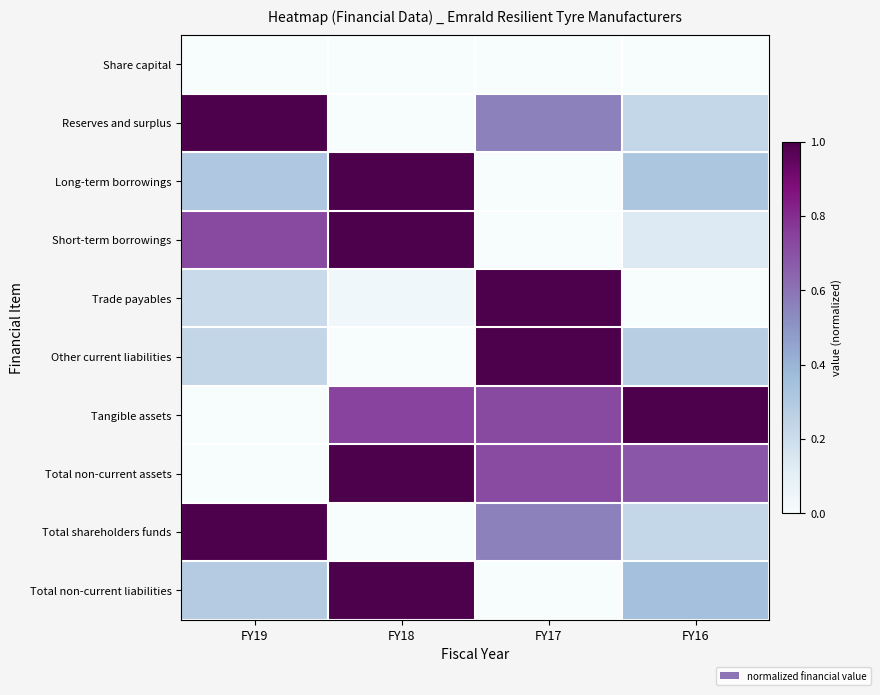

Reading left to right, extract all data points from this chart.

Share capital: FY19=0.0	FY18=0.0	FY17=0.0	FY16=0.0
Reserves and surplus: FY19=1.0	FY18=0.0	FY17=0.6	FY16=0.2
Long-term borrowings: FY19=0.3	FY18=1.0	FY17=0.0	FY16=0.3
Short-term borrowings: FY19=0.7	FY18=1.0	FY17=0.0	FY16=0.1
Trade payables: FY19=0.2	FY18=0.0	FY17=1.0	FY16=0.0
Other current liabilities: FY19=0.2	FY18=0.0	FY17=1.0	FY16=0.3
Tangible assets: FY19=0.0	FY18=0.7	FY17=0.7	FY16=1.0
Total non-current assets: FY19=0.0	FY18=1.0	FY17=0.7	FY16=0.7
Total shareholders funds: FY19=1.0	FY18=0.0	FY17=0.6	FY16=0.2
Total non-current liabilities: FY19=0.3	FY18=1.0	FY17=0.0	FY16=0.3